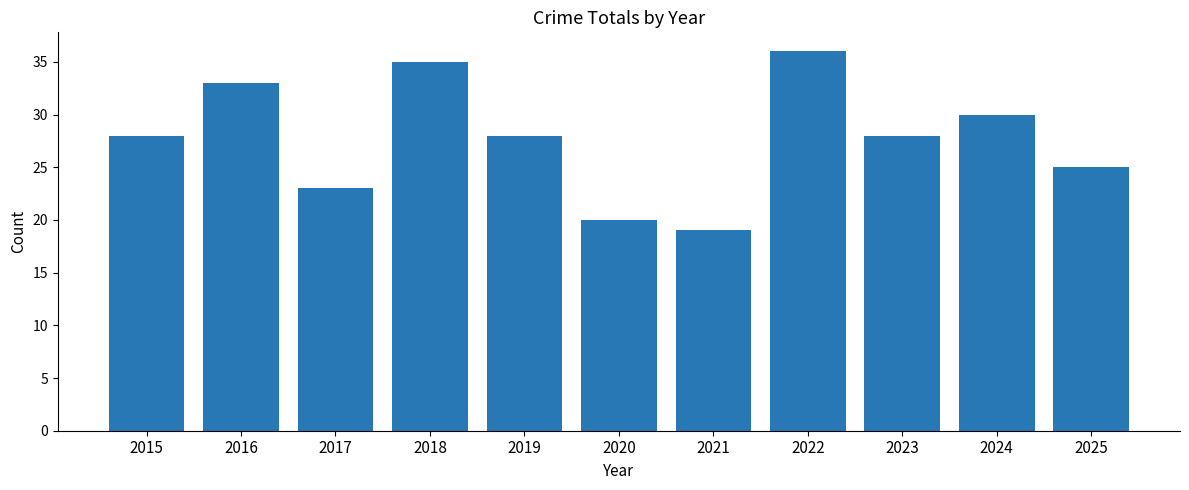

The chart shows a value of 48 at 2015. True or false?

False